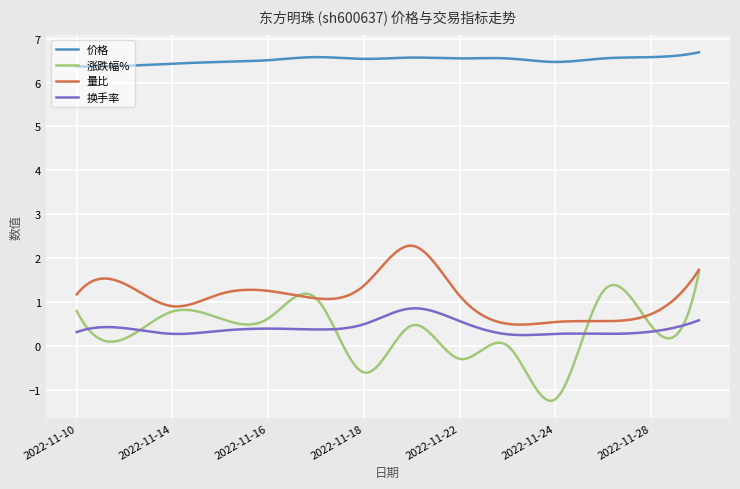

What is the maximum value shown in the chart?

6.7